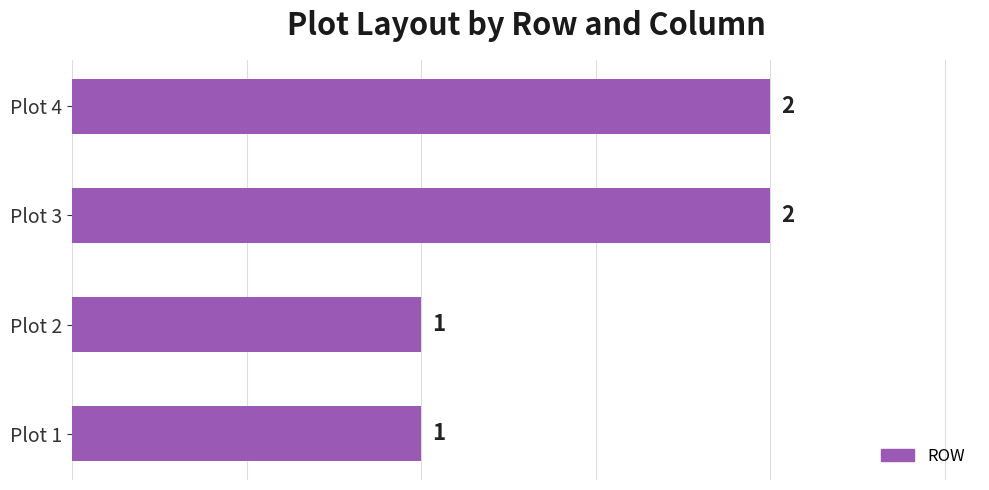

What is the difference between the maximum and minimum values?

1